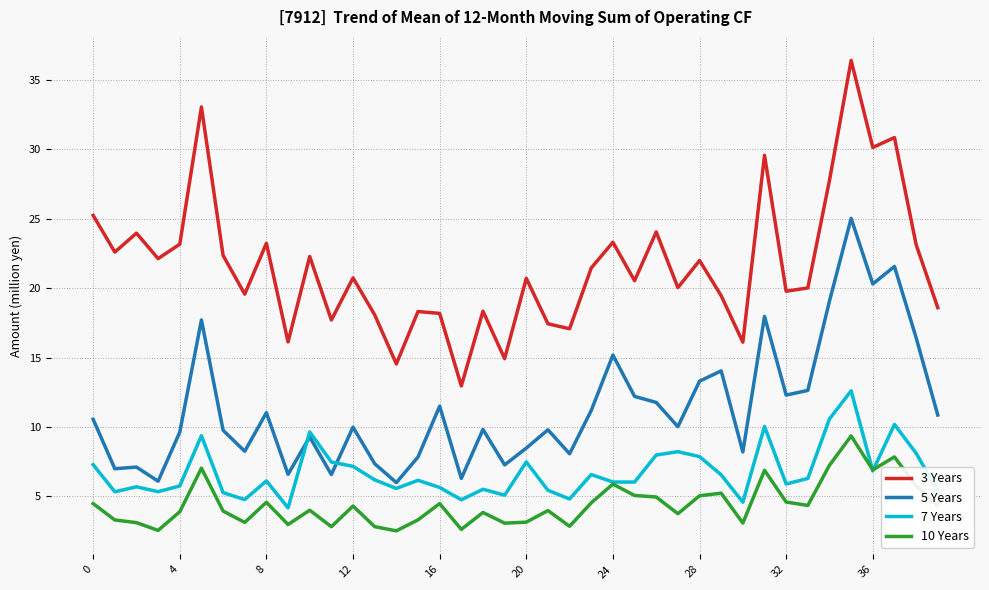

How many lines are shown in the chart?

4